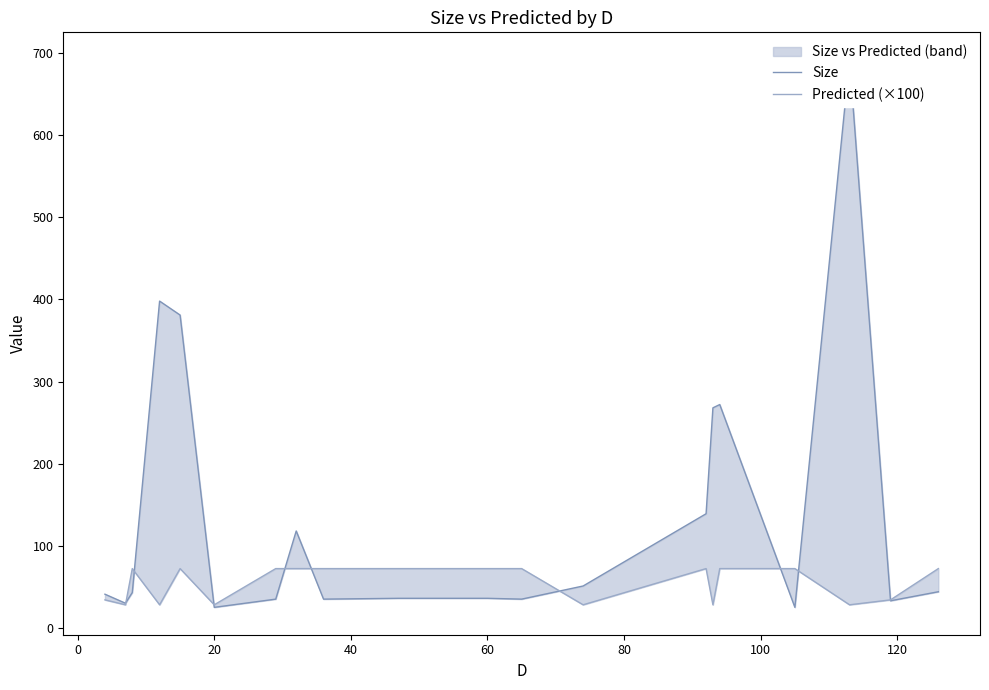

Between 15 and 10, which is larger?

15